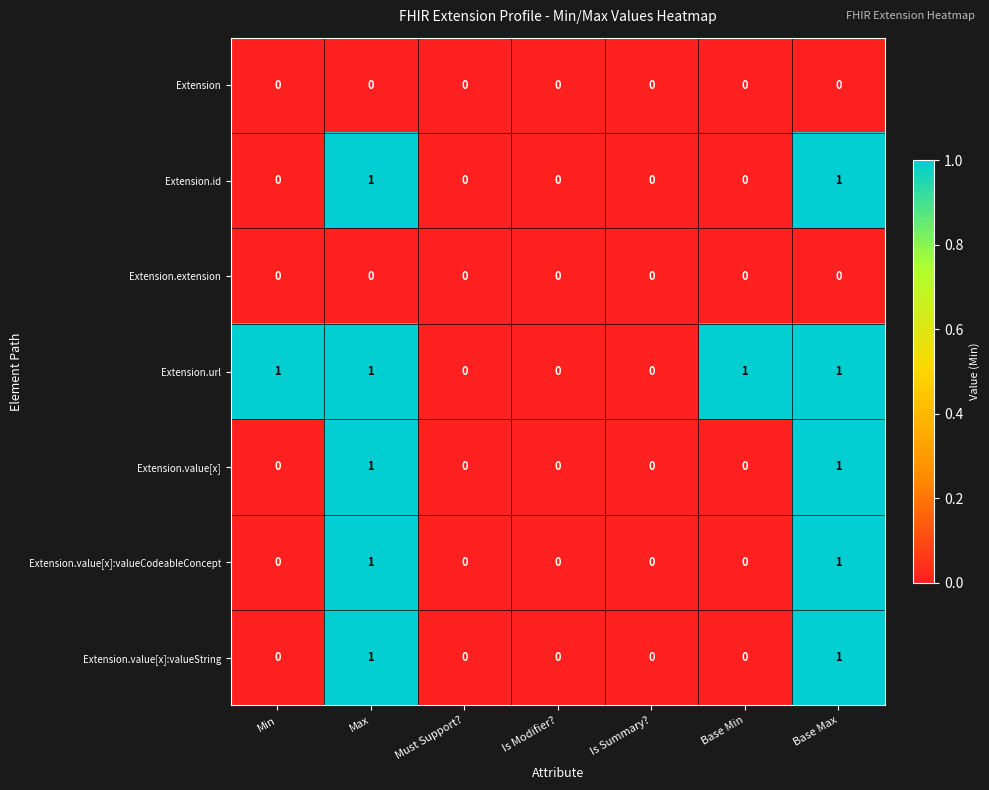

What is the greatest value displayed?

1